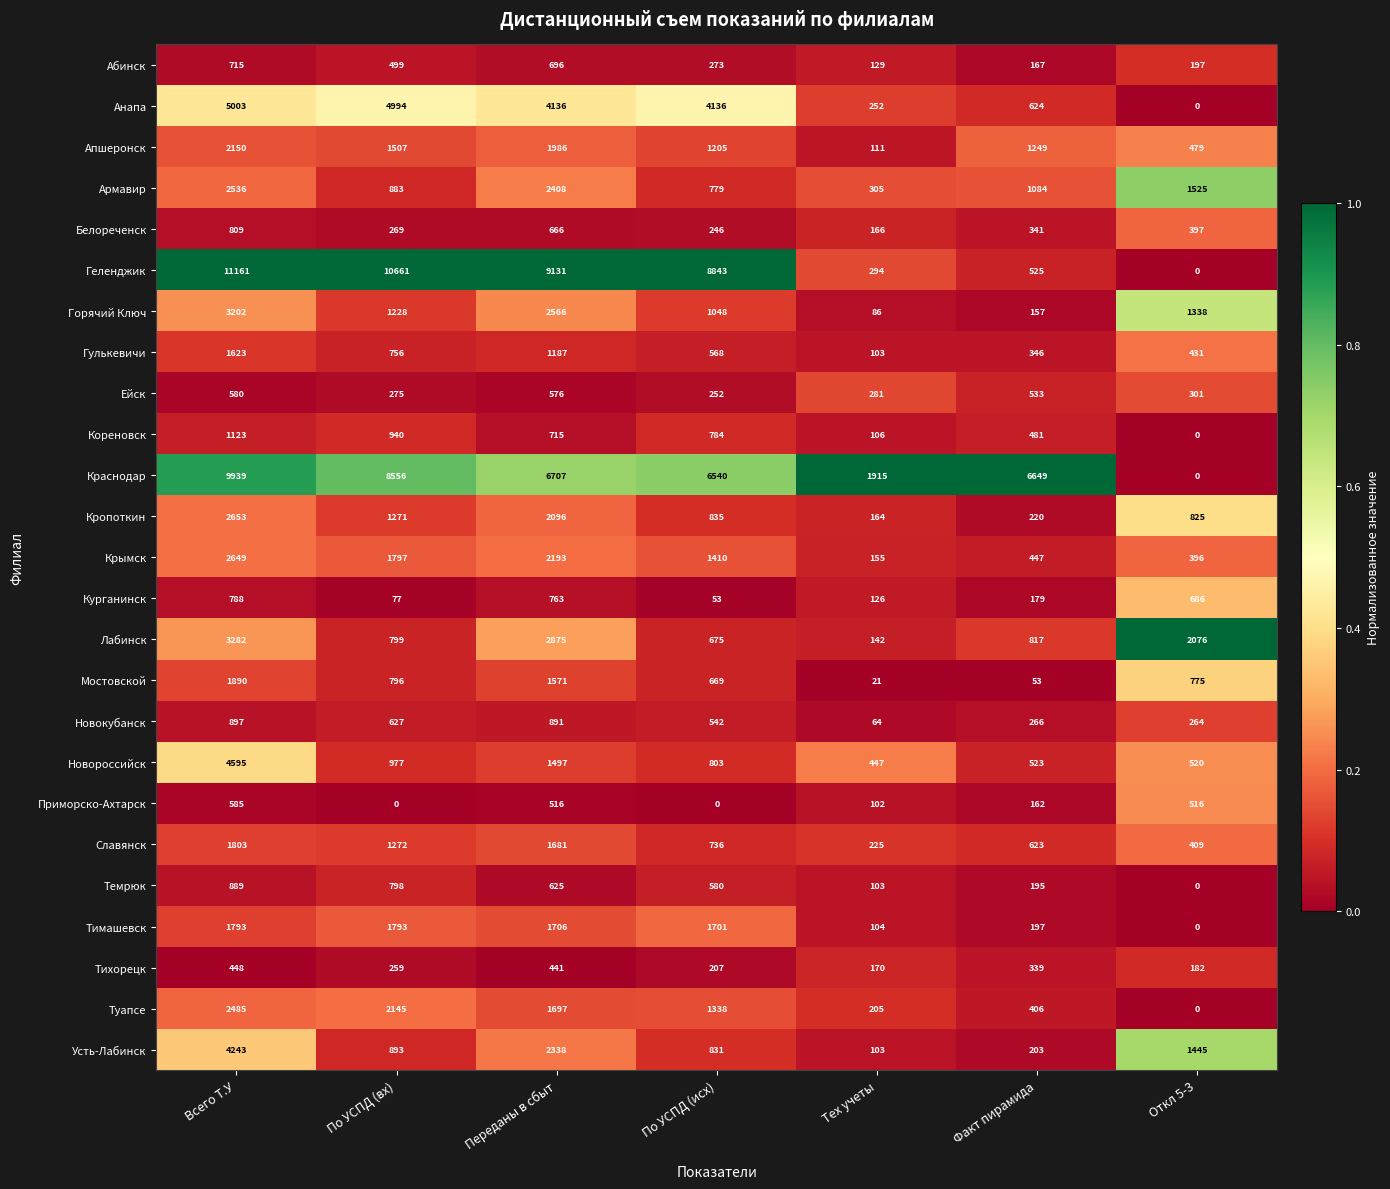

What is the maximum value shown in the chart?

11161